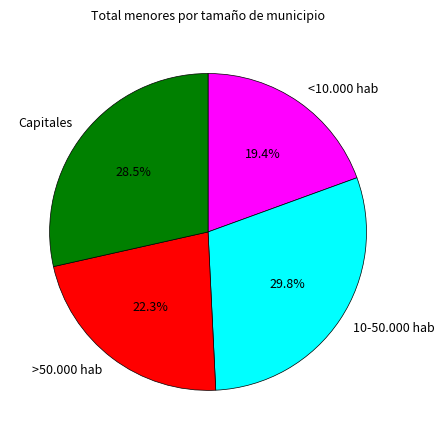

How many segments does this pie chart have?

4